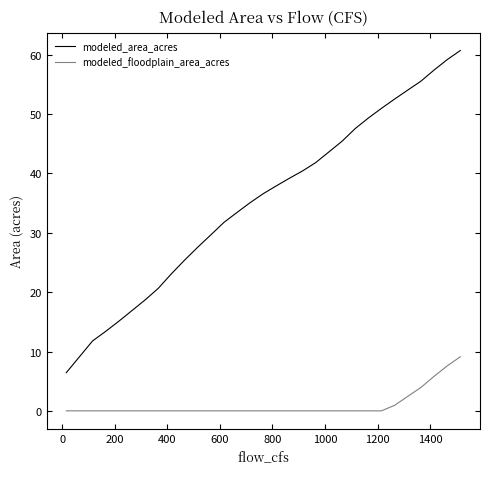

Which series has the largest range (max minus min)?

modeled_area_acres